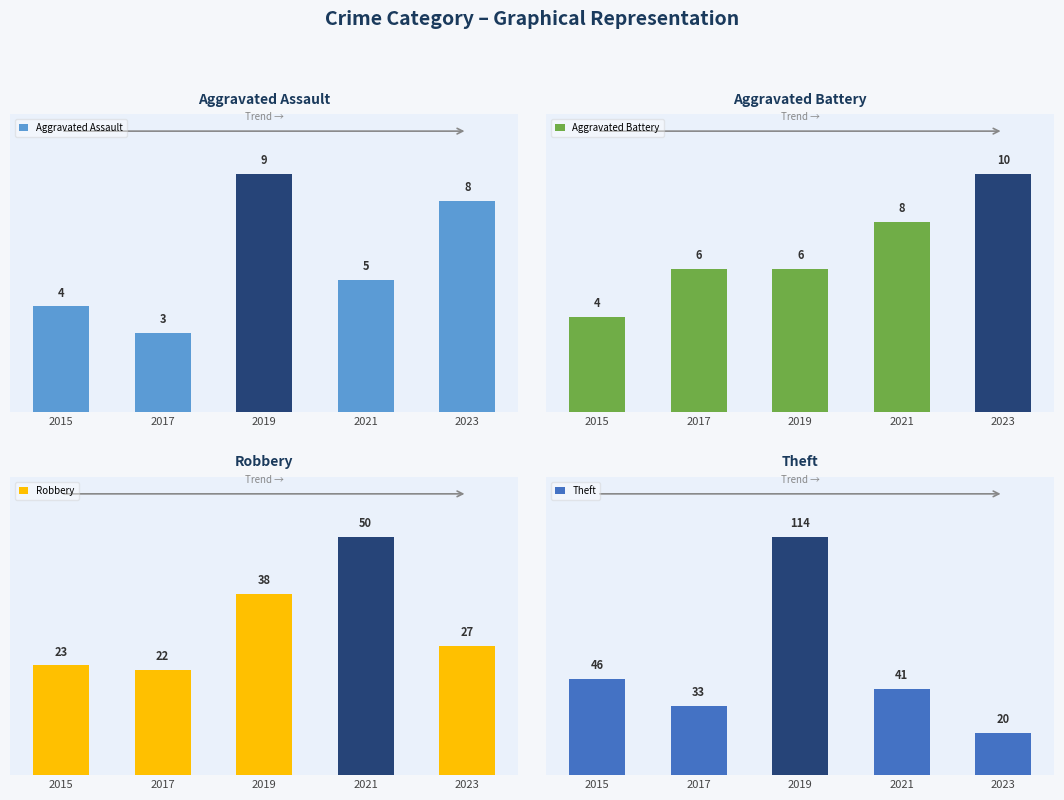

What is the total value across all series at 2019?

167